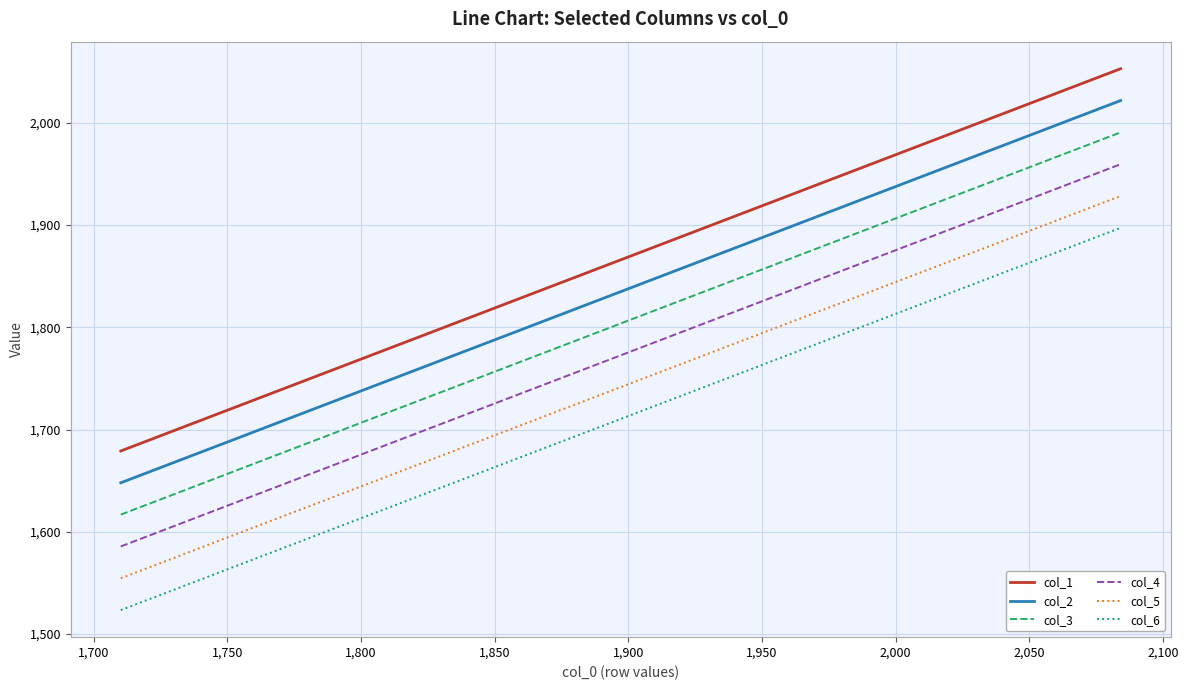

Which series has the largest total across all categories?

col_1